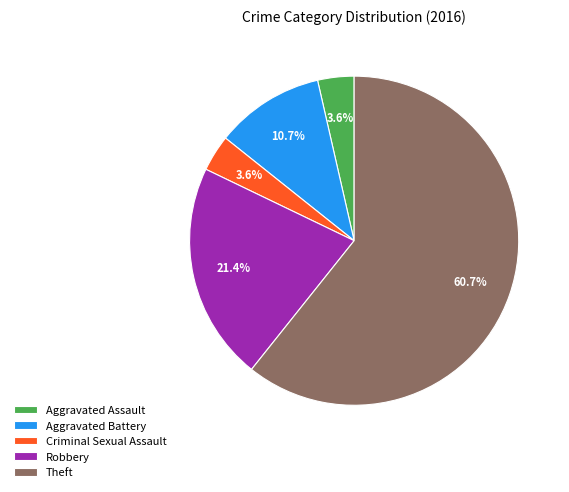

To the nearest percent, what is the average slice percentage?

20%